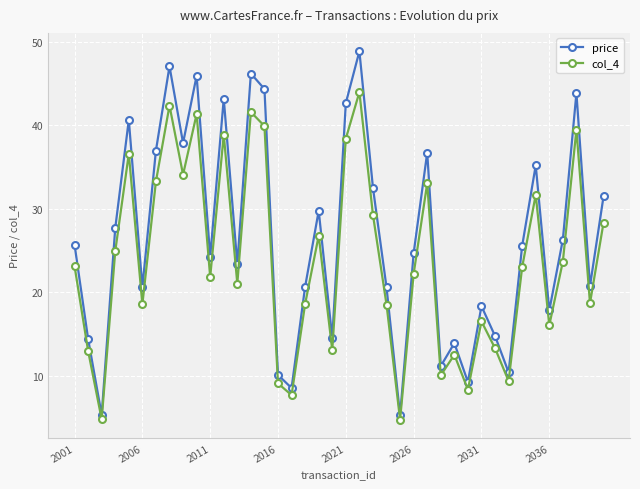

What is the difference between the second highest and minimum values in the price series?

41.9